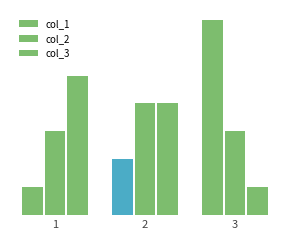

Where is col_2 nearest to the value 0?

3